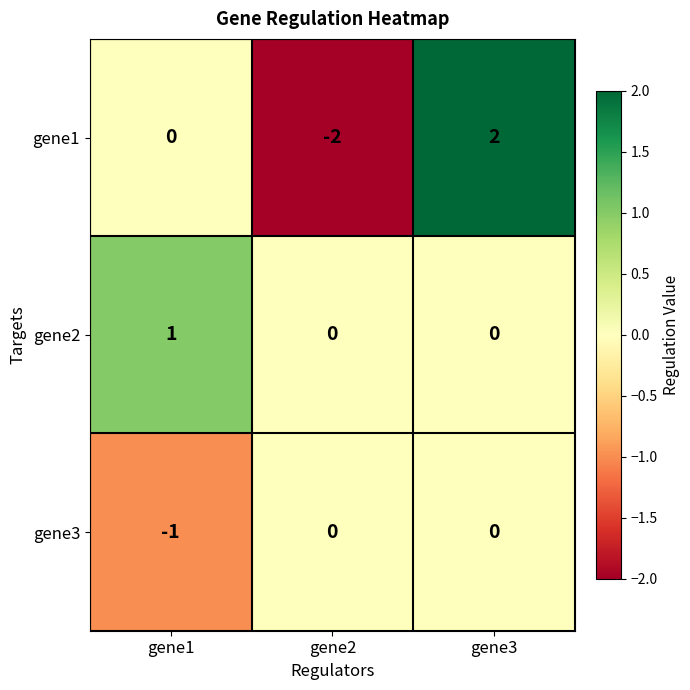

Reading left to right, transcribe all the data shown in this chart.

gene1: gene1=0	gene2=-2	gene3=2
gene2: gene1=1	gene2=0	gene3=0
gene3: gene1=-1	gene2=0	gene3=0